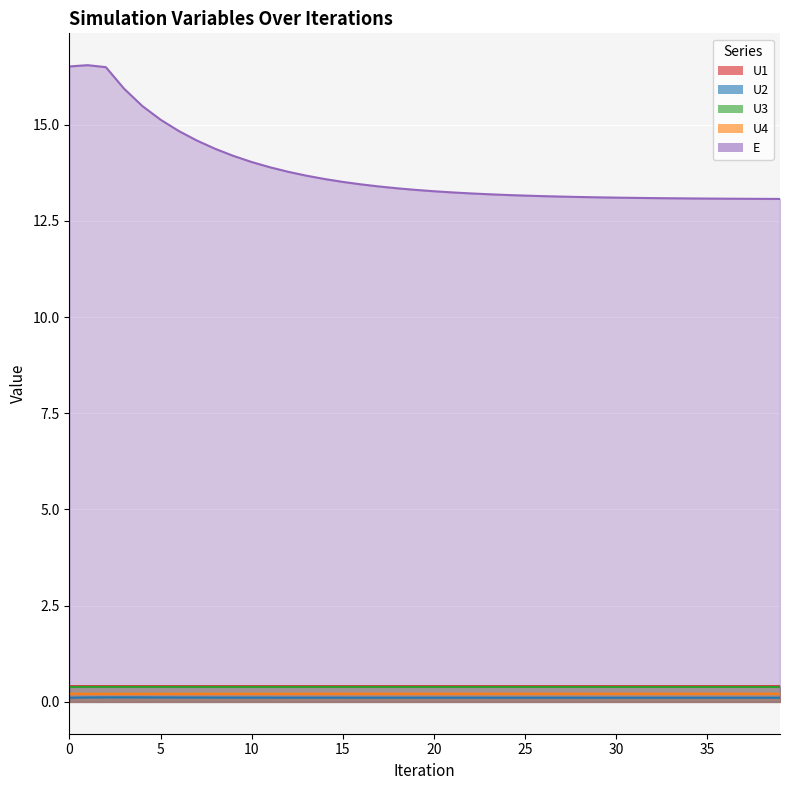

What is the difference between the E values at 9 and 31?

1.1